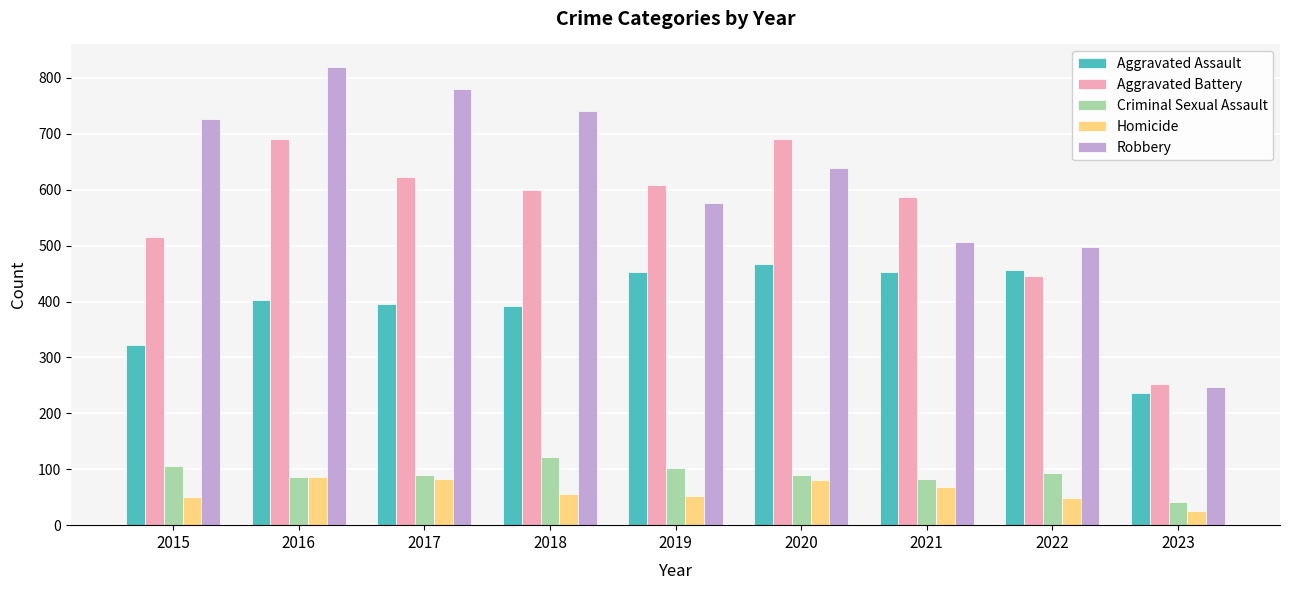

Does the chart contain stacked bars?

No